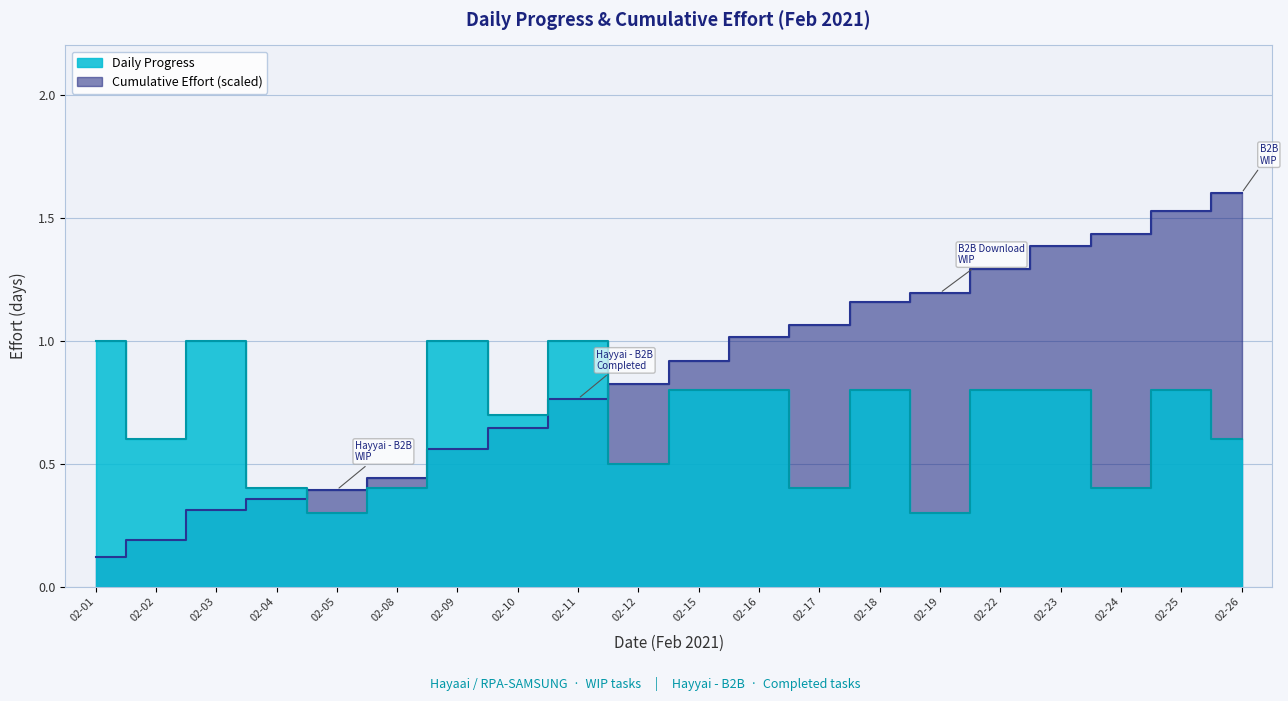

Rank the categories by Cumulative value from lowest to highest.

02-01, 02-02, 02-03, 02-04, 02-05, 02-08, 02-09, 02-10, 02-11, 02-12, 02-15, 02-16, 02-17, 02-18, 02-19, 02-22, 02-23, 02-24, 02-25, 02-26